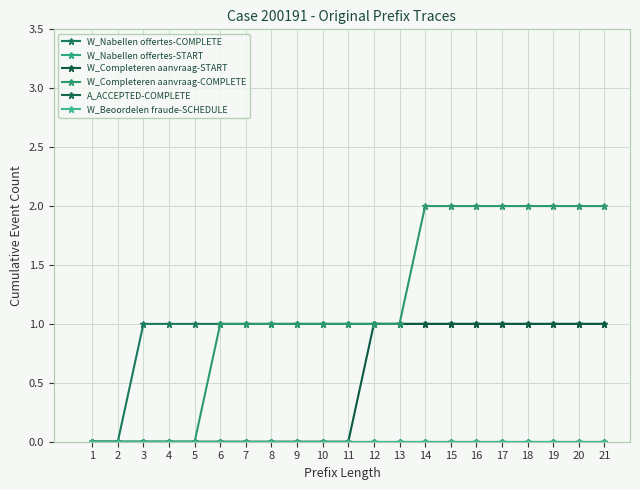

Does the chart have visible grid lines?

Yes